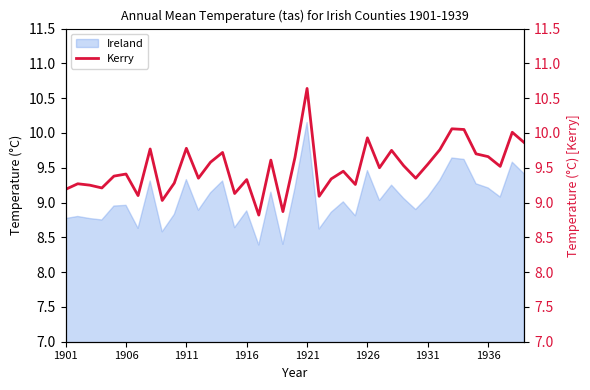

True or false: the data shows 17.5 at 1911.

False